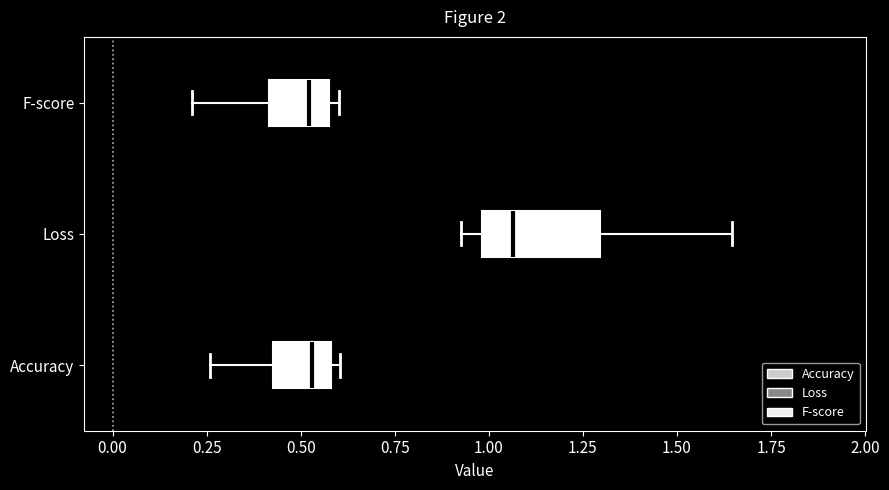

Comparing the boxes themselves (not the whiskers), which one is the widest?

Loss